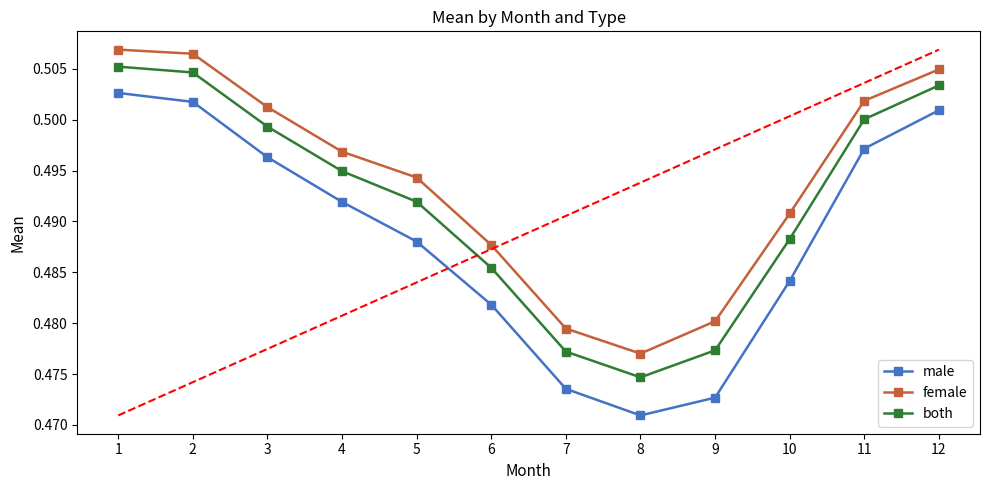

What is the sum of all male values?

5.9